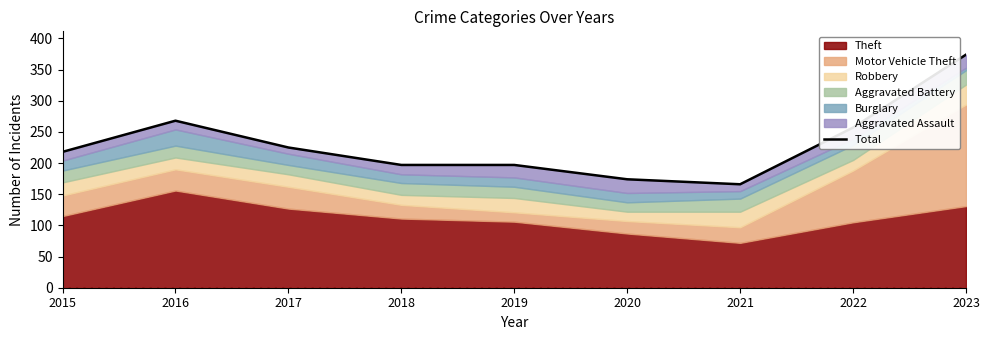

Rank the categories by value from lowest to highest.

2021, 2020, 2018, 2019, 2015, 2017, 2022, 2016, 2023